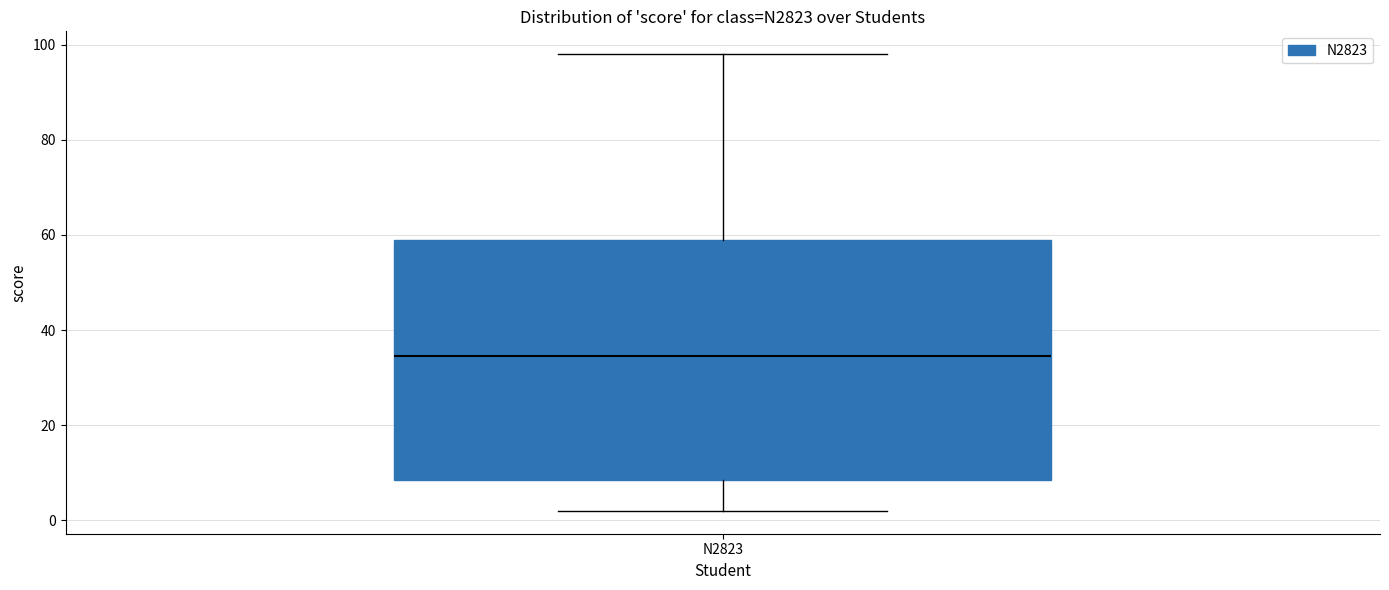

Where is the lower edge of the box for N2823 on the y-axis? The values are not printed on the chart, so give them approximately, as read against the axis.

8